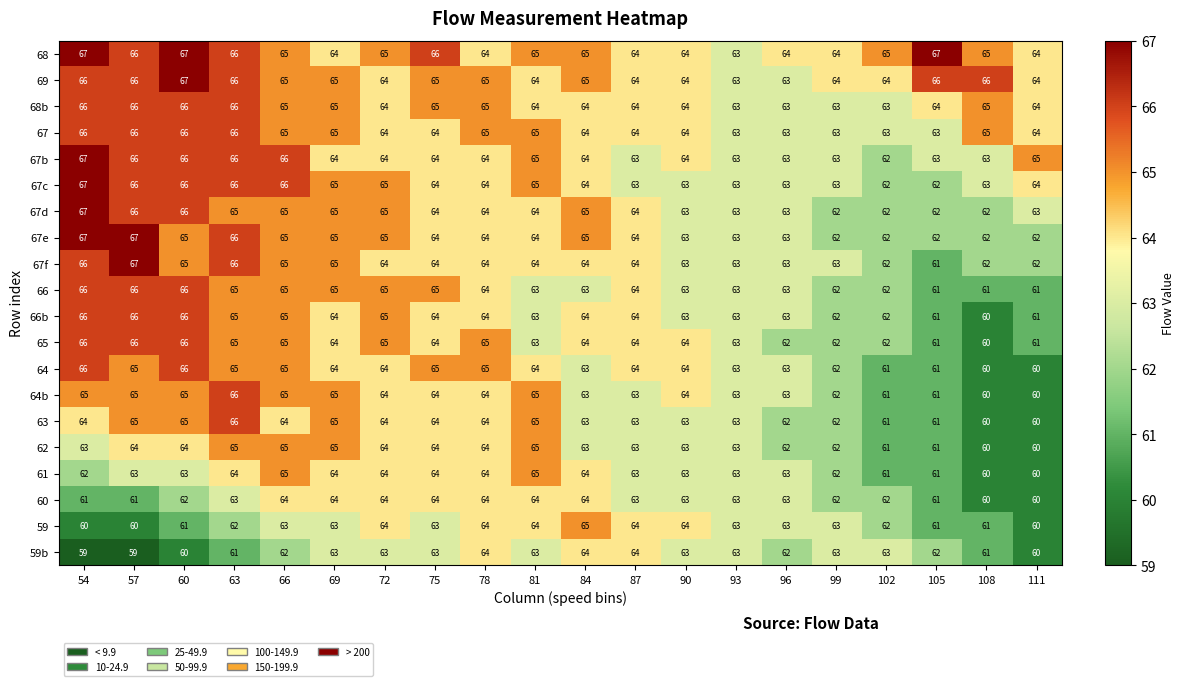

At which label does 67f first exceed 64?

54